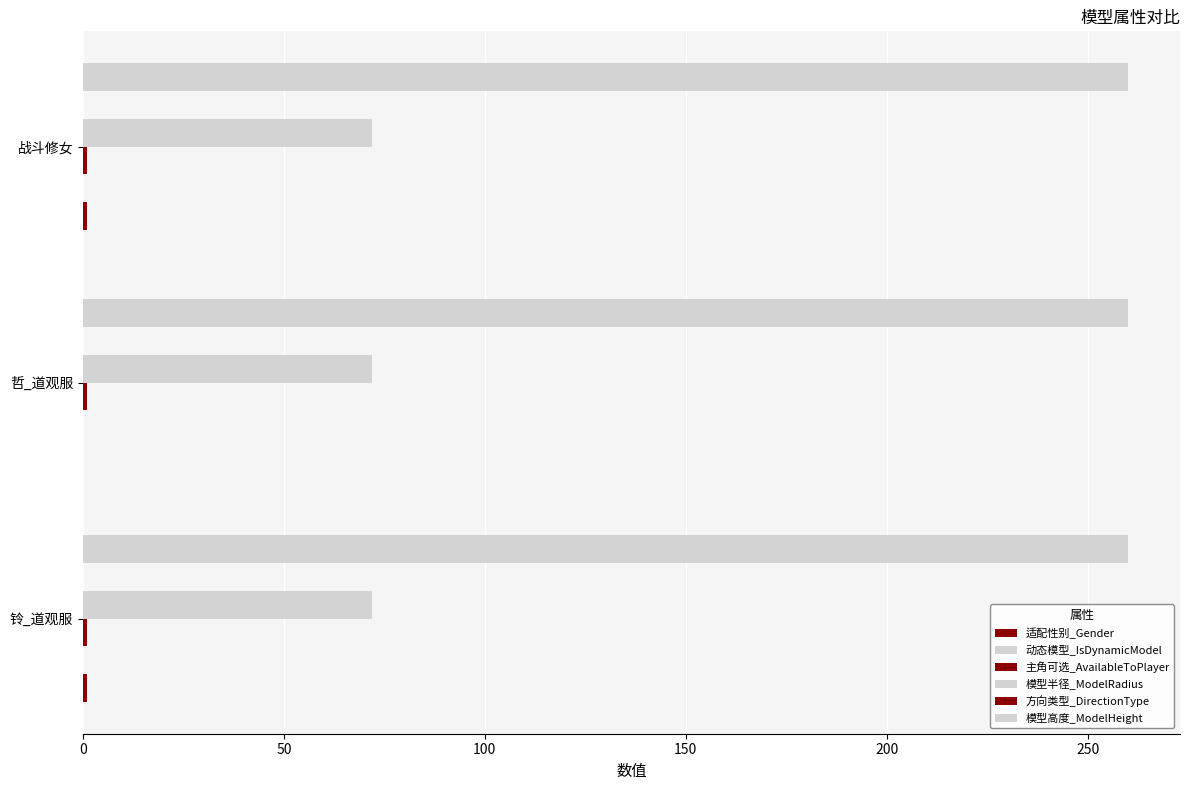

The 适配性别_Gender series shows -0.6 at 哲_道观服. True or false?

False